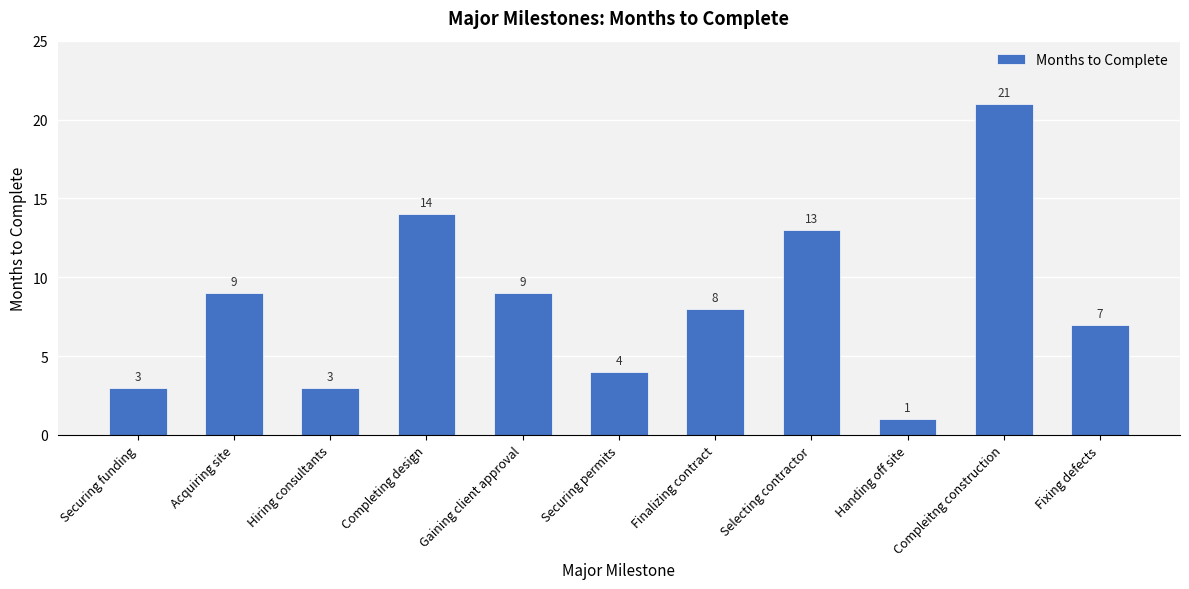

Which label corresponds to the largest value in the chart?

Compleitng construction